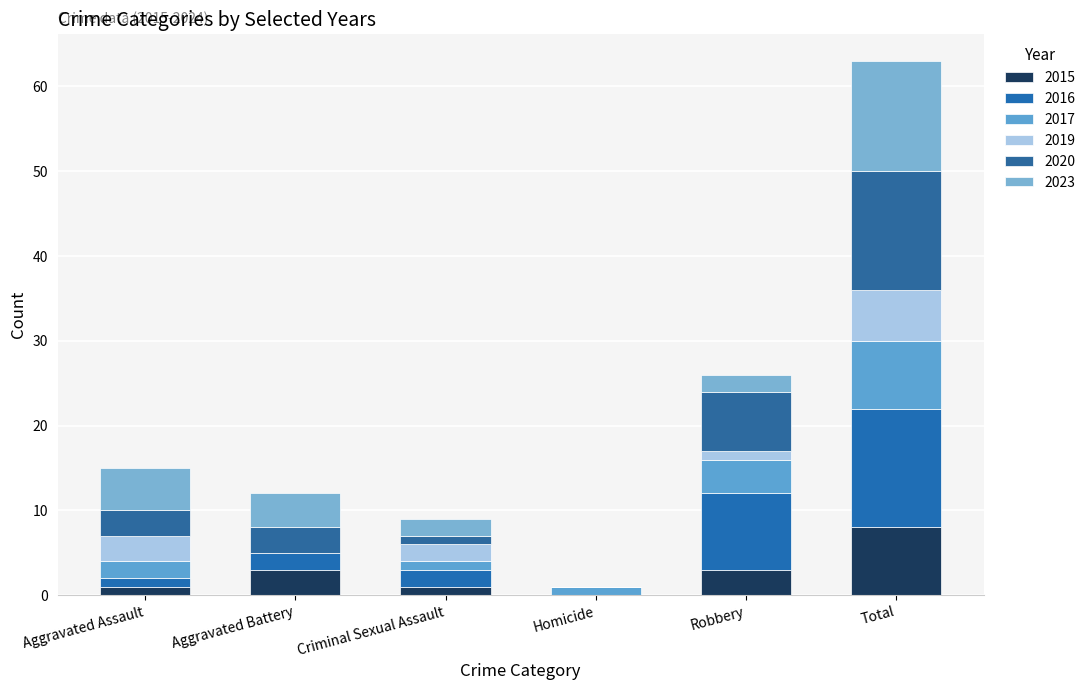

Are the bars horizontal?

No